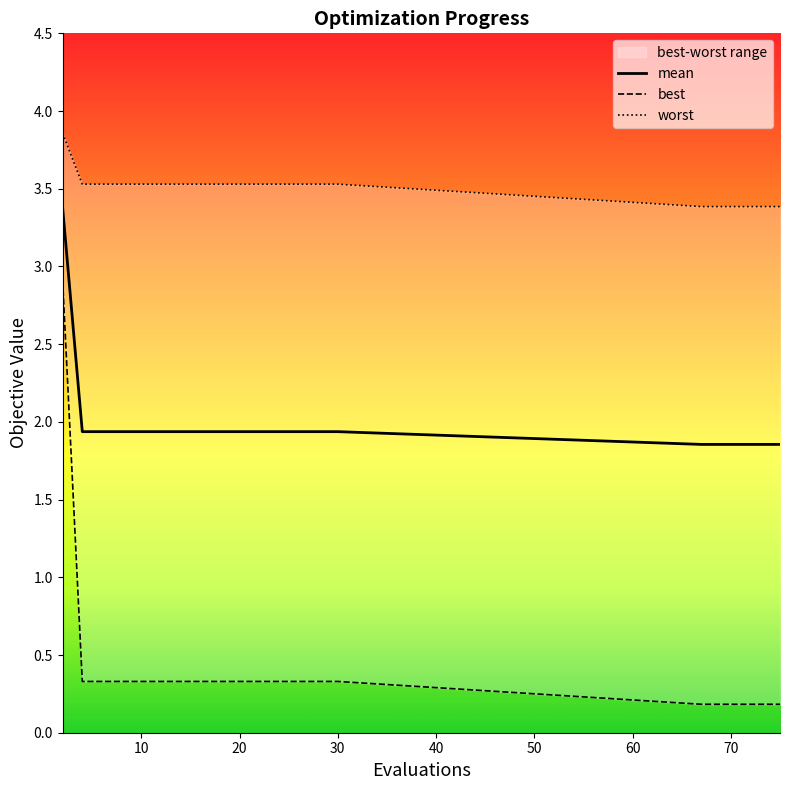

What are all the series names shown in the legend?

mean, best, worst